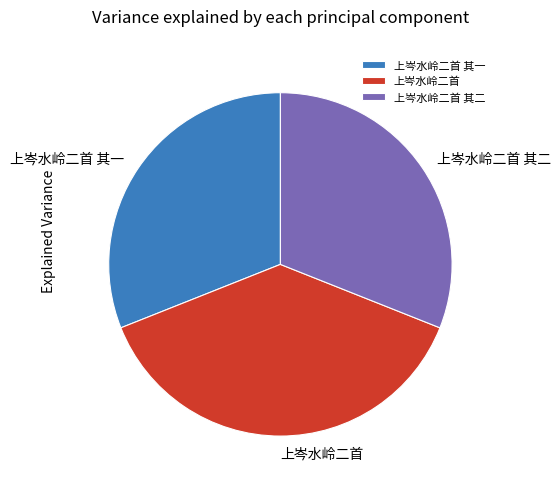

The 上岑水岭二首 slice represents 51% of the pie. True or false?

False